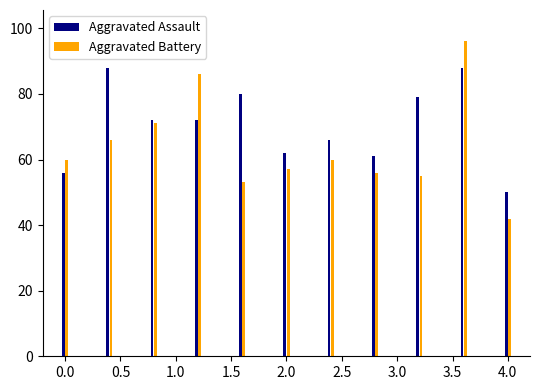

Which series changed the most between 2015 and 2021?

Aggravated Assault